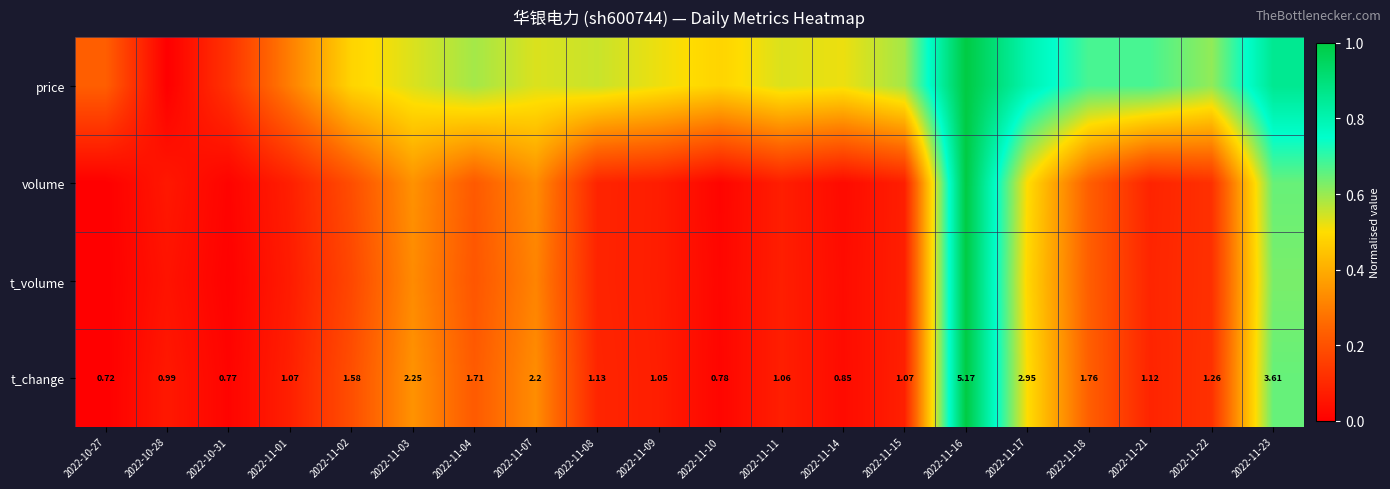

The value of price at 2022-11-11 is 0.5. True or false?

True